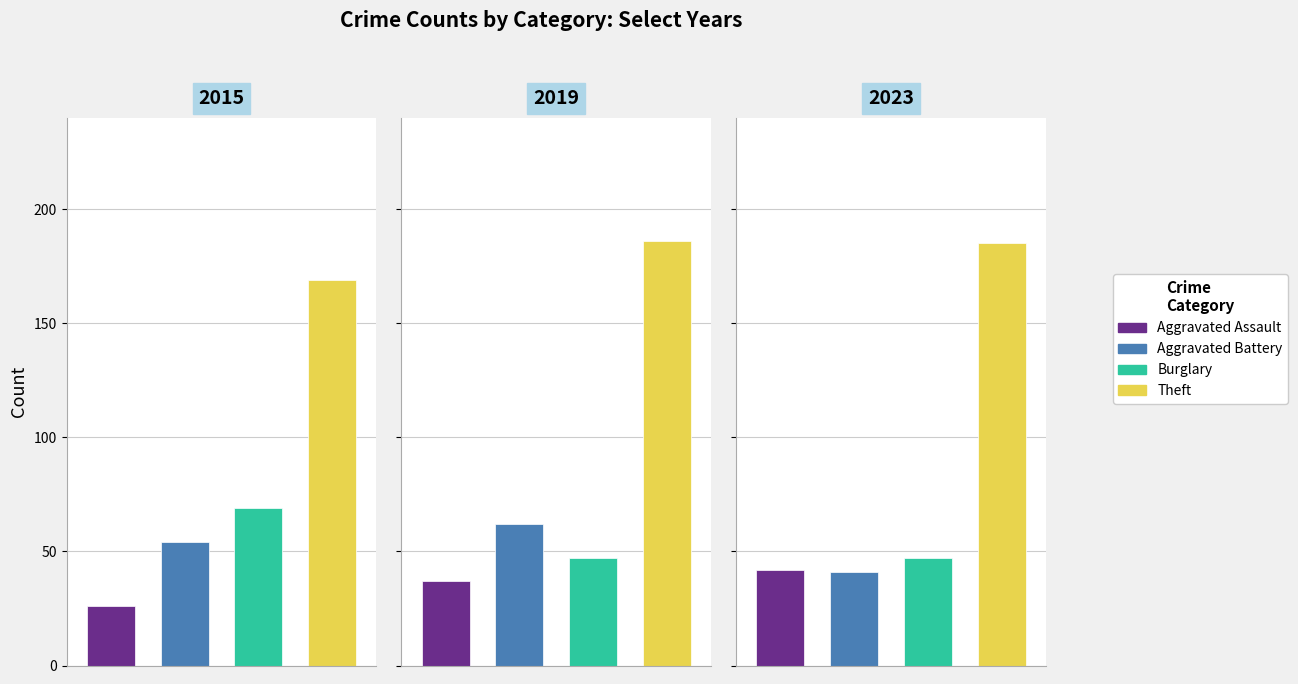

What is the value of the Aggravated Battery bar at the 9th from the left?

41